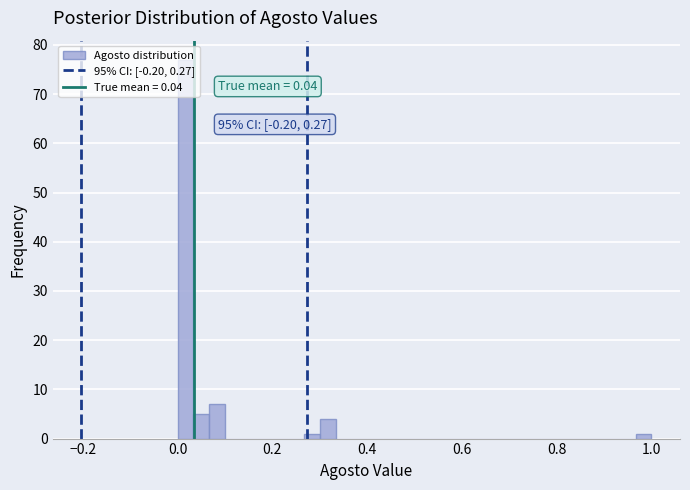

Around what value on the x-axis is the tallest bar? Give the approximate position of its centre, as read against the axis.

0.02